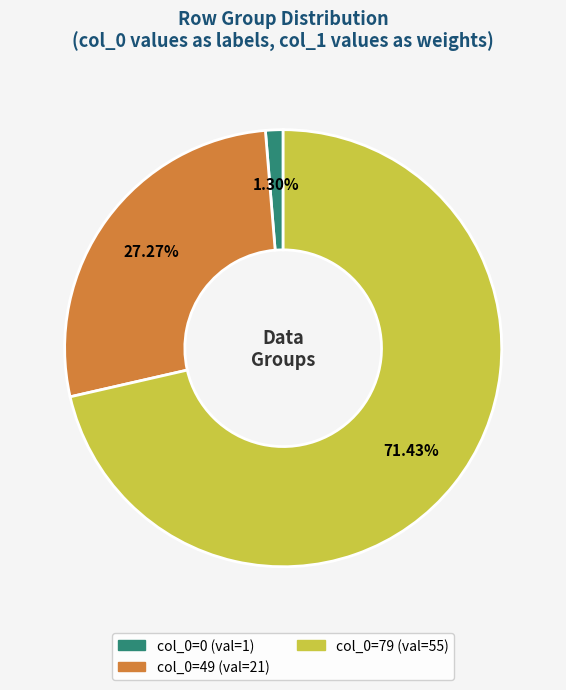

Is there any slice that represents more than half of the pie?

Yes